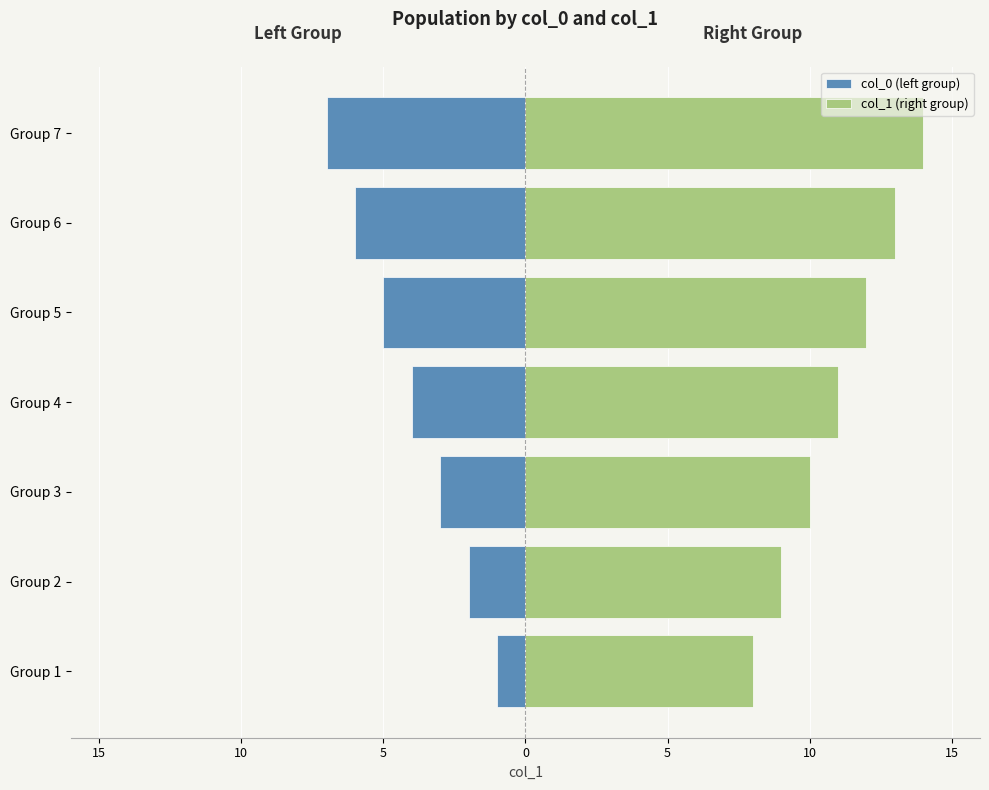

The col_1 (right group) series shows 22 at Group 7. True or false?

False